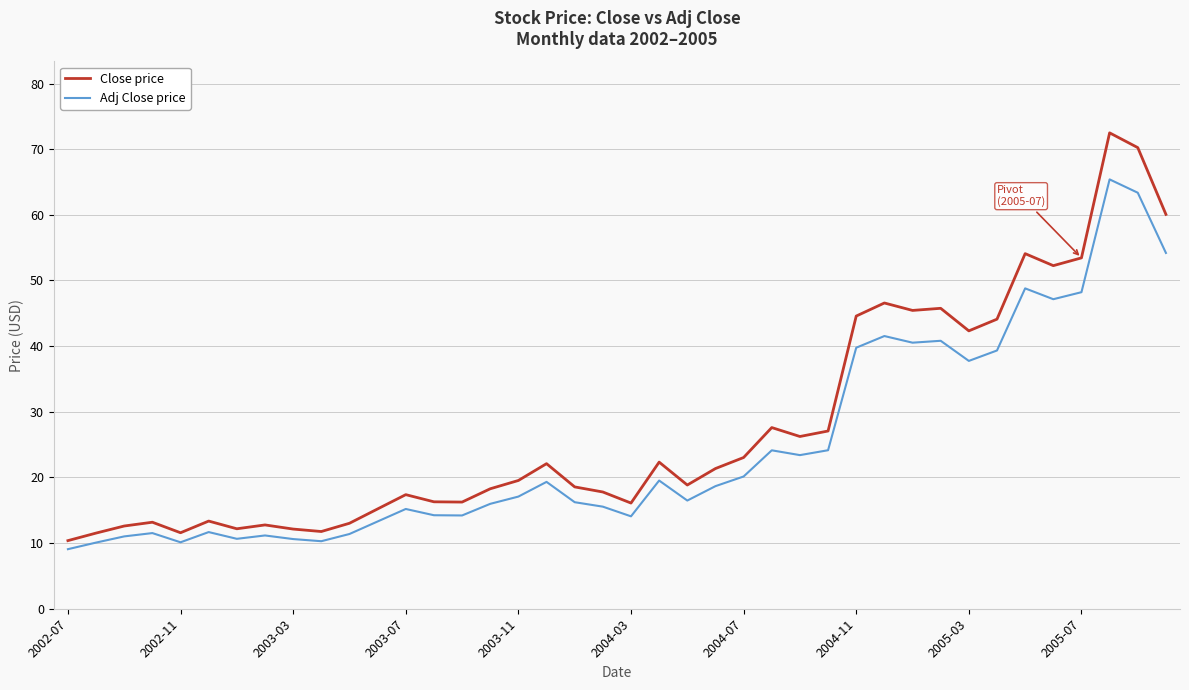

What is the greatest value displayed?

72.5